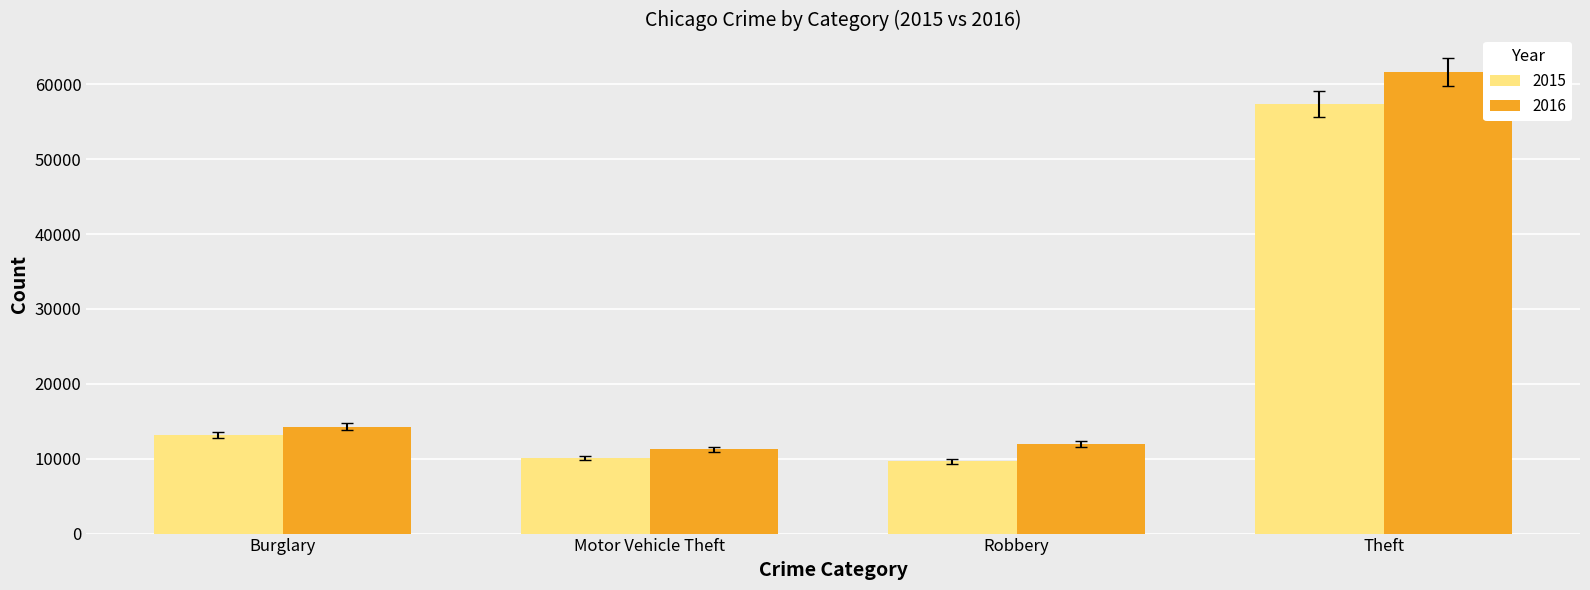

What is the sum of the 2015 values at Robbery and Theft?

66991